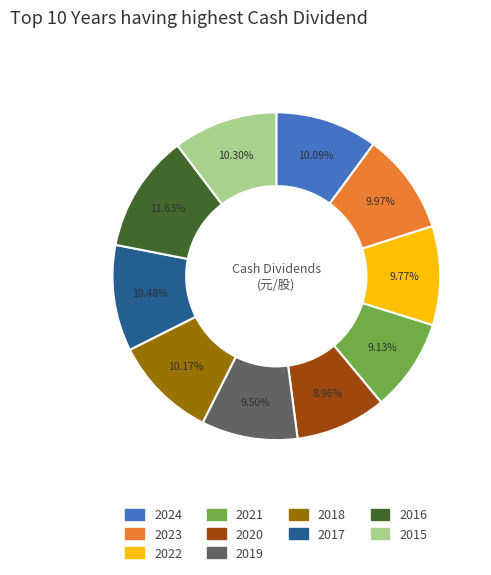

Is 2020 the majority of the pie?

No